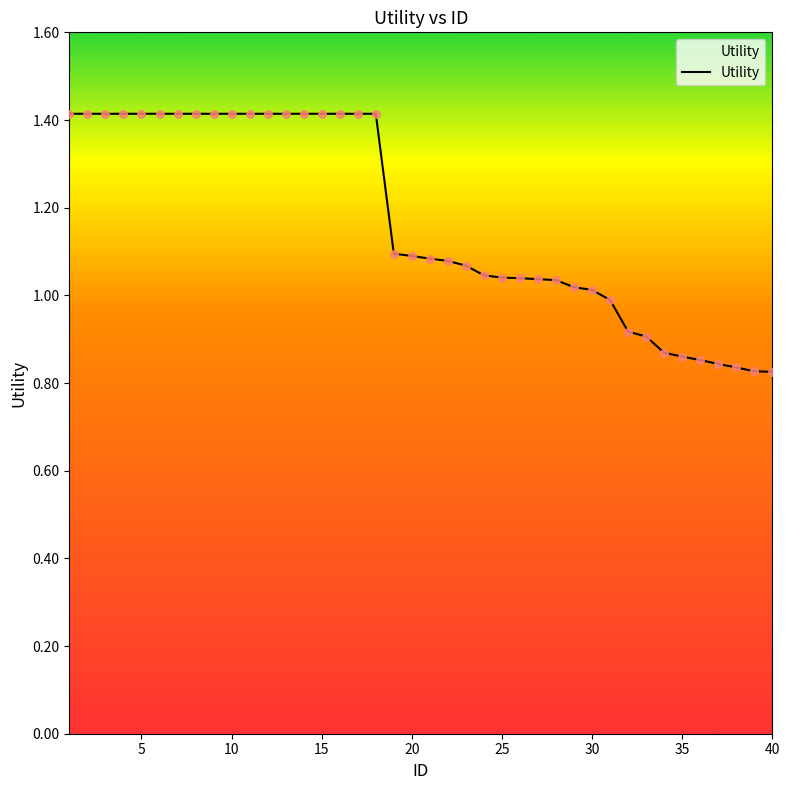

What is the greatest value displayed?

1.4